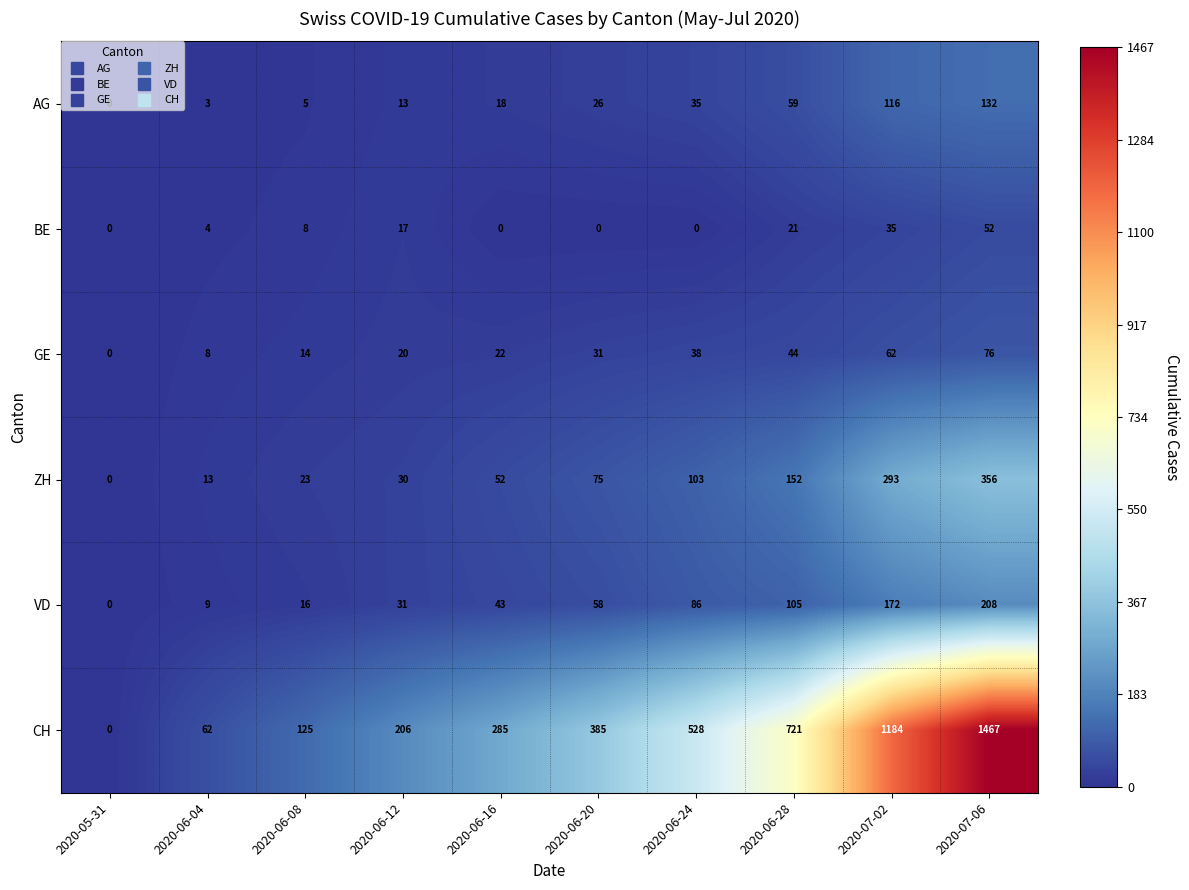

Which series has the widest spread of values?

CH